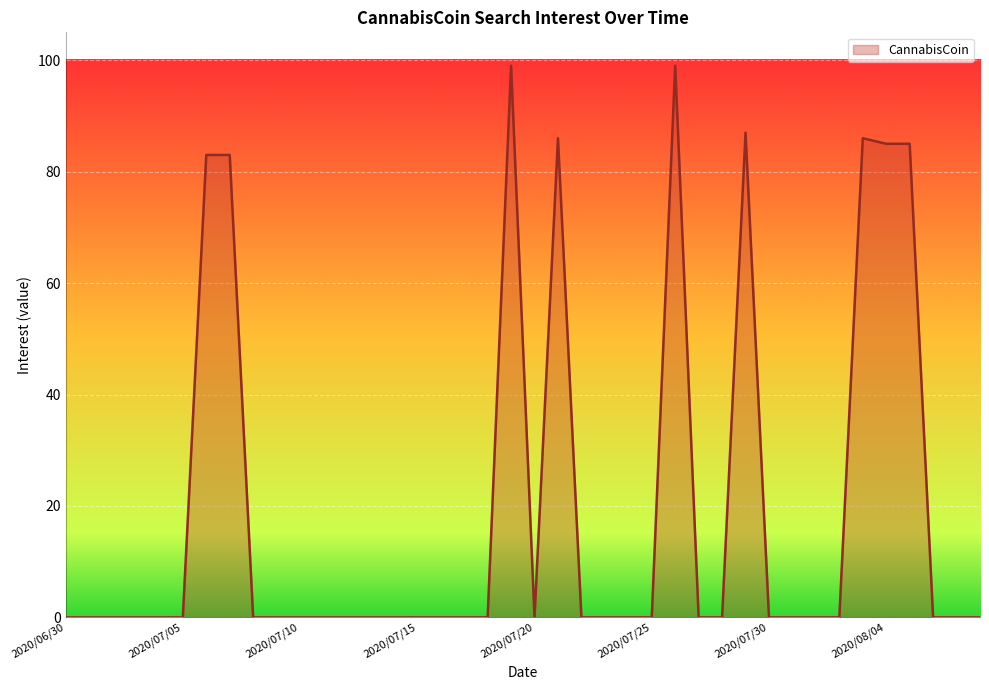

What is the average value?

20